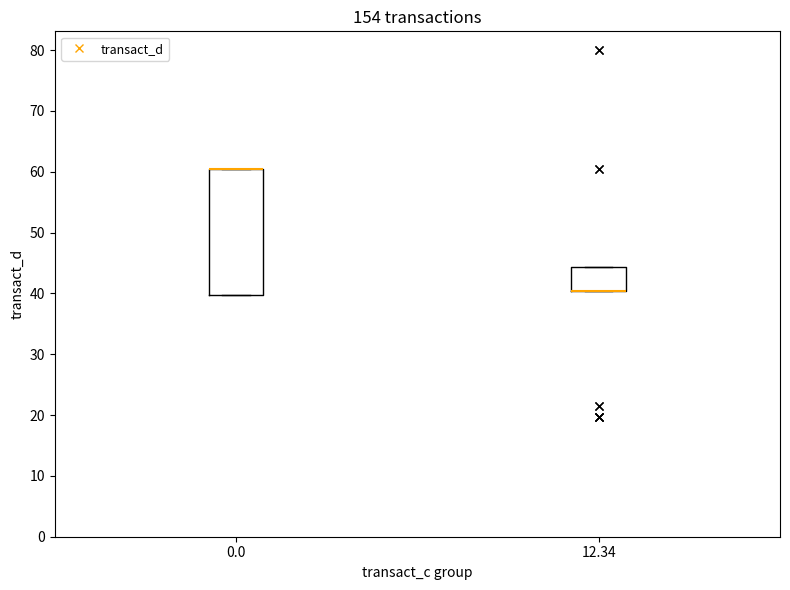

Which box is the tallest, from its lower edge to its upper edge?

0.0